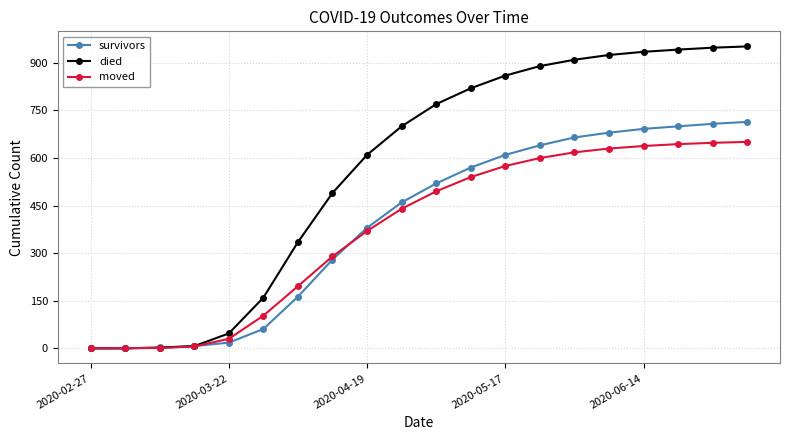

What is the maximum value for moved?

651